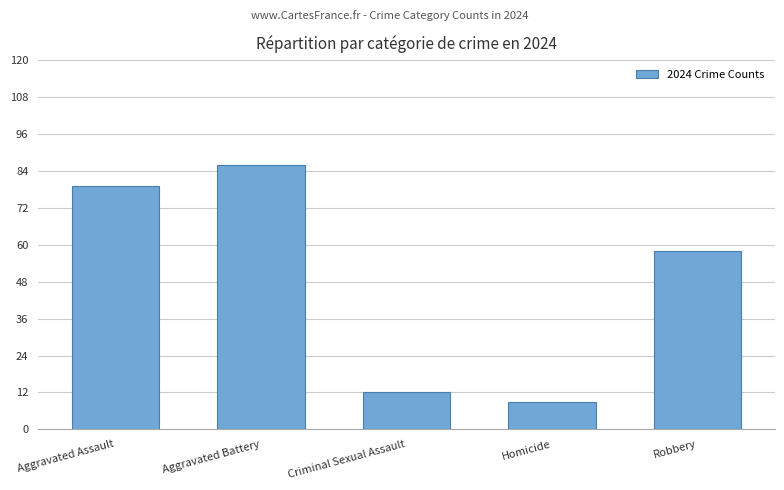

The chart shows a value of 12 at Criminal Sexual Assault. True or false?

True